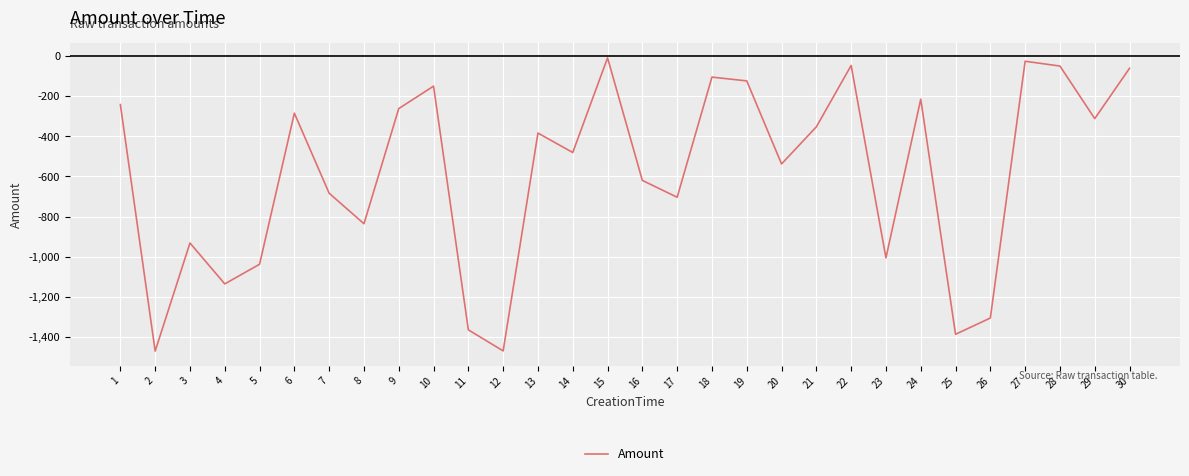

What is the difference between the second highest and second lowest values?

1444